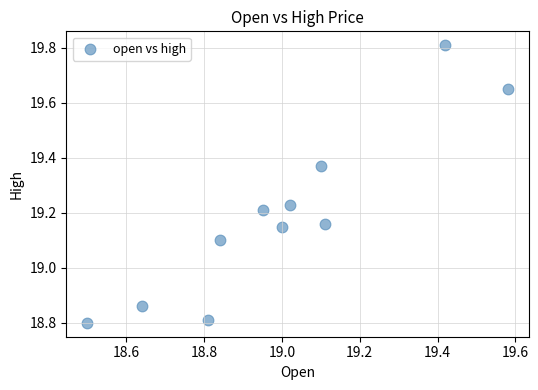

What is the average X value?

19.0